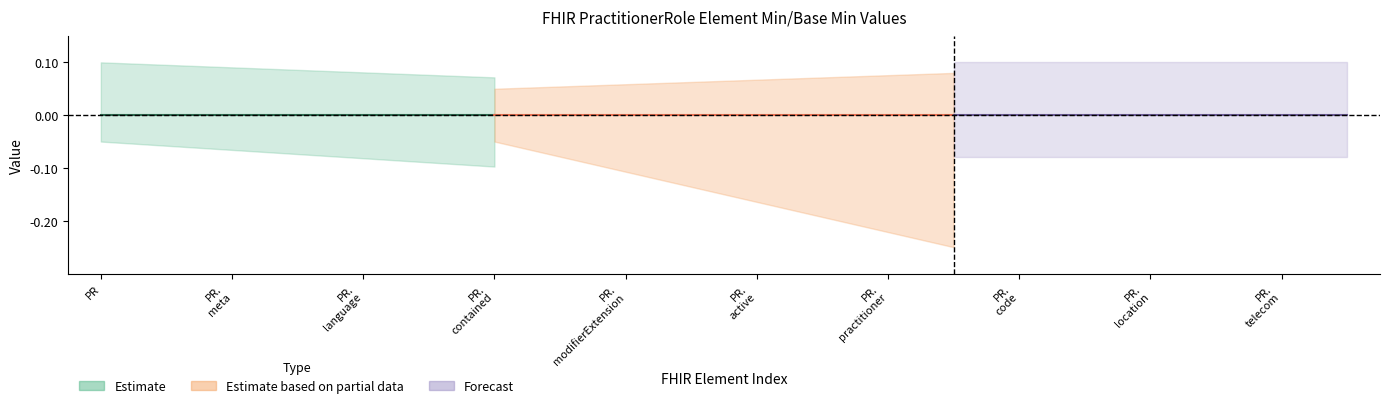

True or false: Base_Min_values has more than 2 interior local peaks.

False